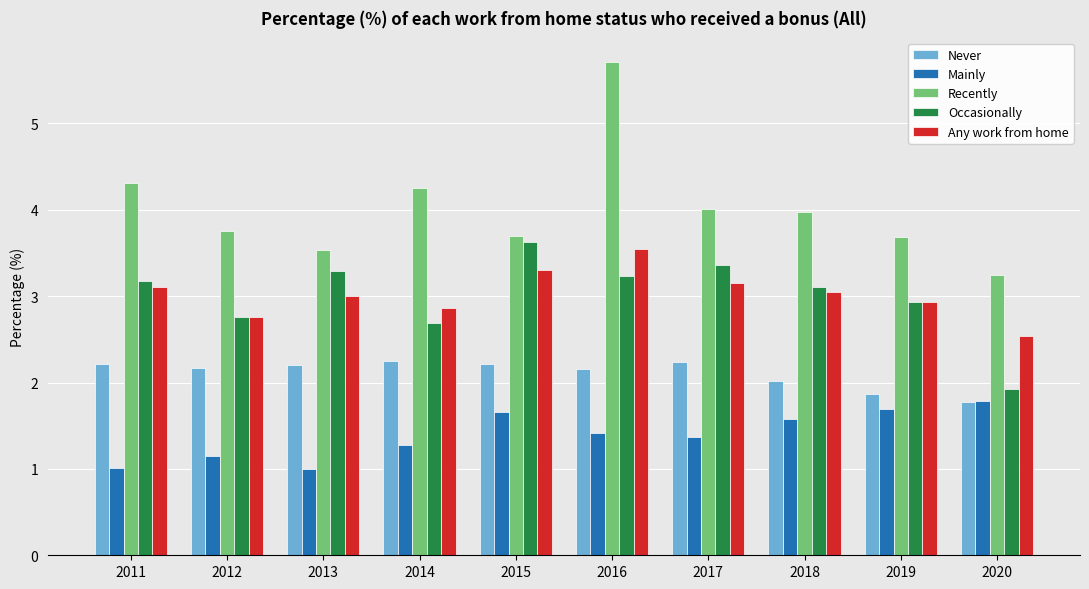

What is the total value across all series at 2016?

16.1